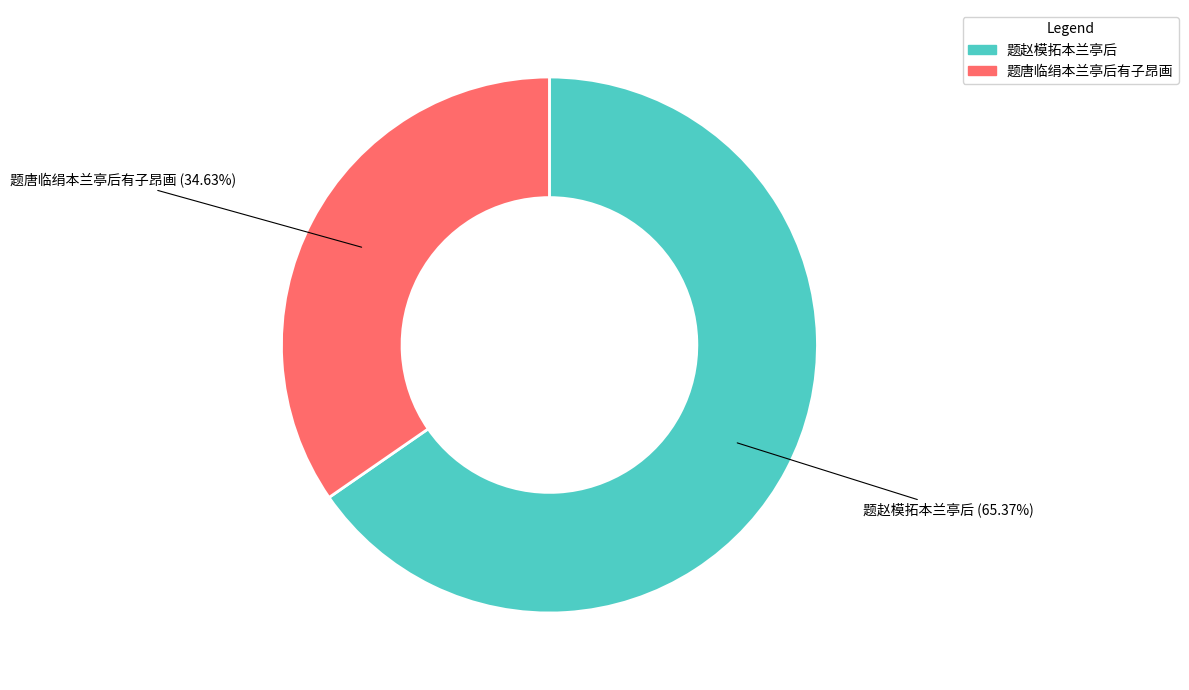

Is it true that 题唐临绢本兰亭后有子昂画 is 35% of the pie?

True